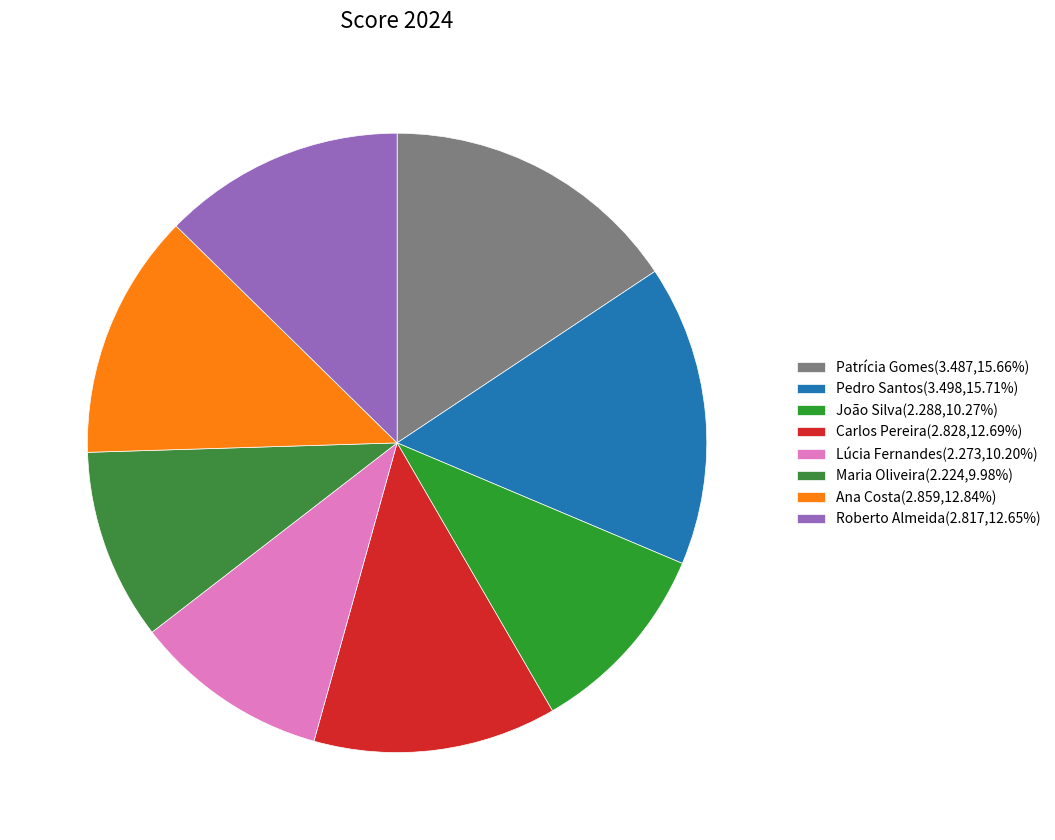

How many slices are in this pie chart?

8